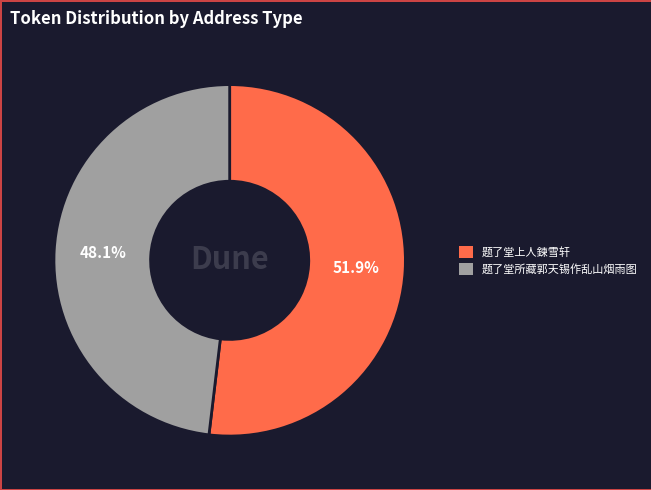

Which category has the smallest portion of the pie?

题了堂所藏郭天锡作乱山烟雨图